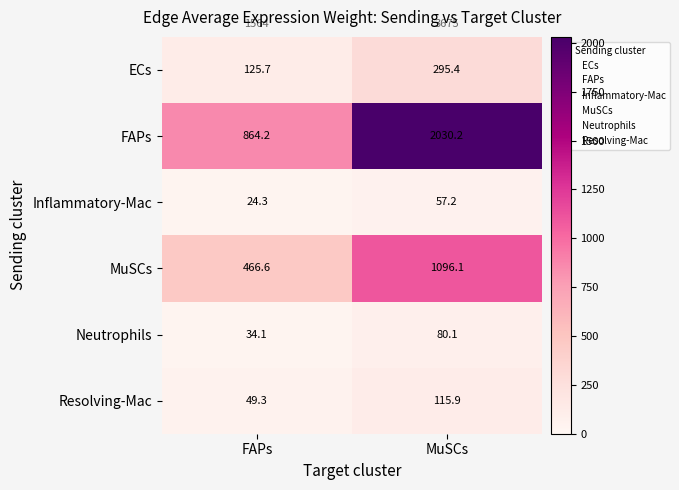

Where does the Neutrophils series first go above 80?

MuSCs